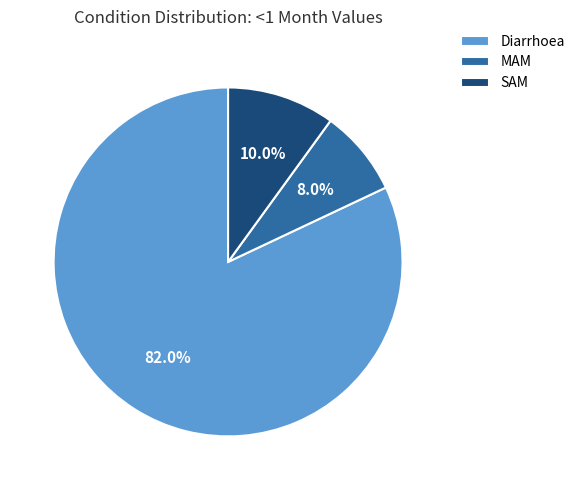

To the nearest percent, what portion does MAM represent?

8%